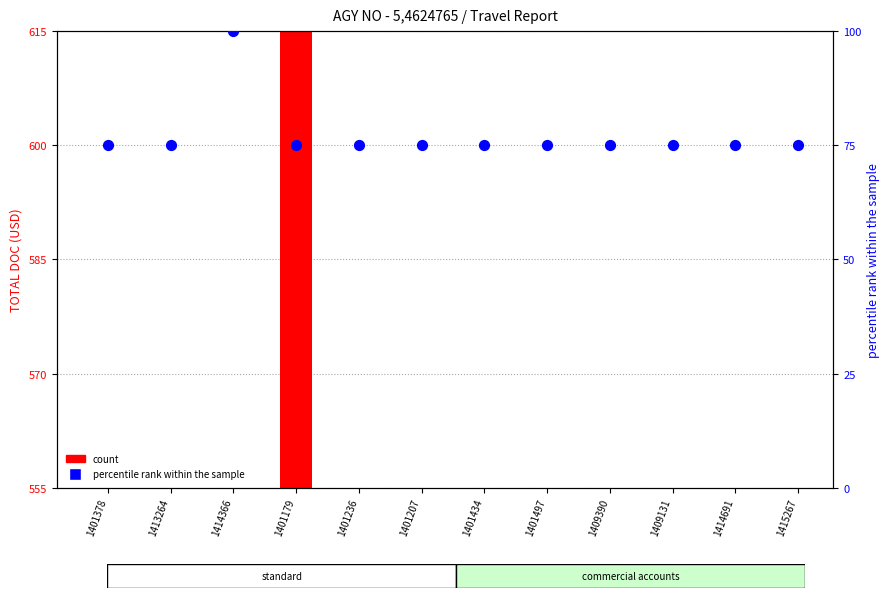

What is the ratio of the value at 1415267 to the value at 1409131?

1.0